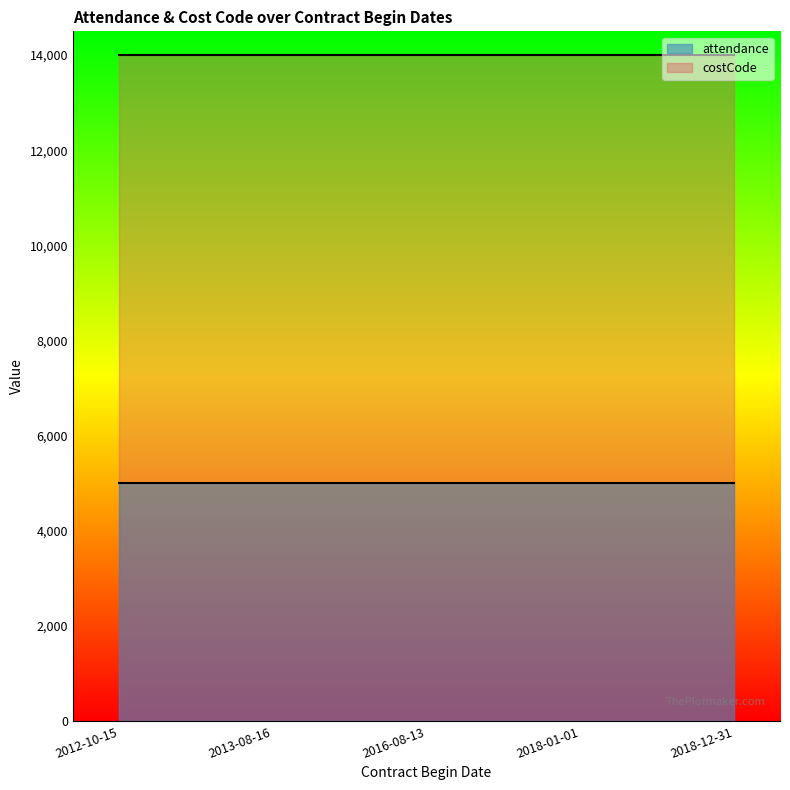

Is it true that costCode equals 14000 at 2012-10-15?

True